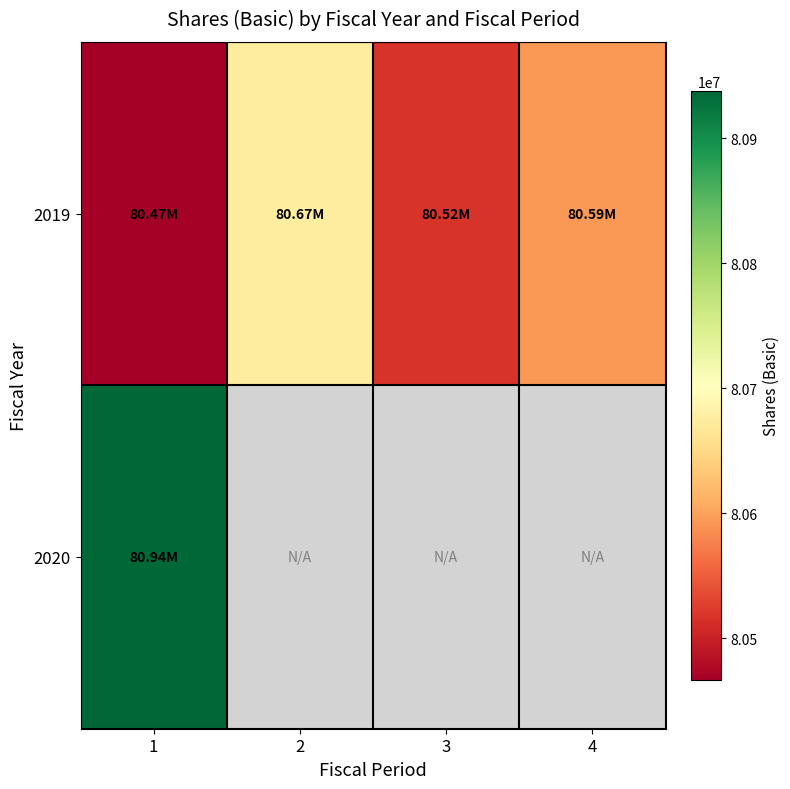

At which label is 2019 closest to 80570500?

4